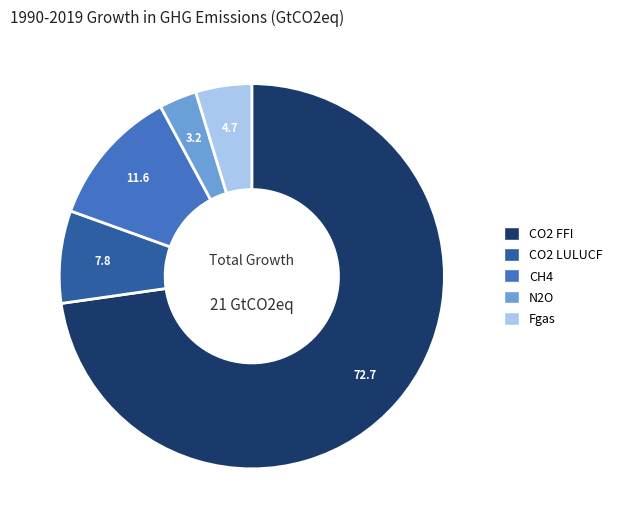

Count the number of slices in the pie.

5